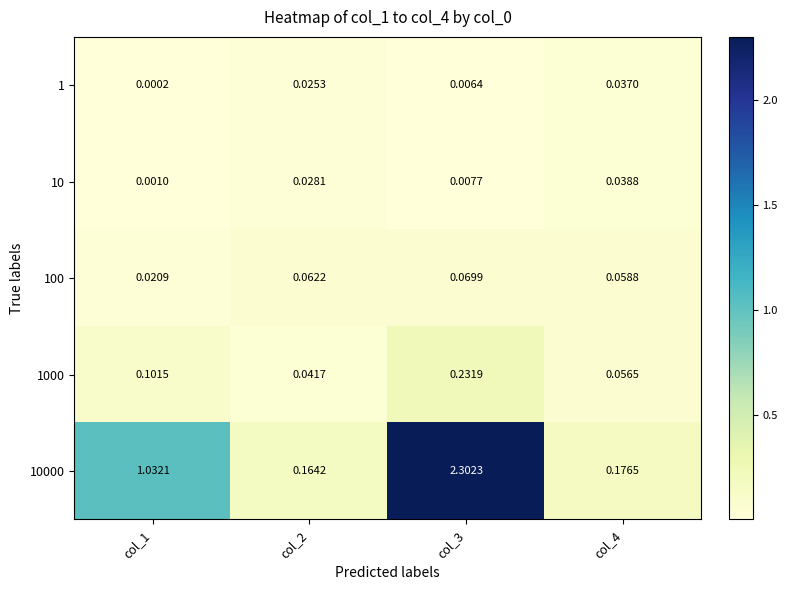

Between col_1 and col_3, which is larger?

col_3